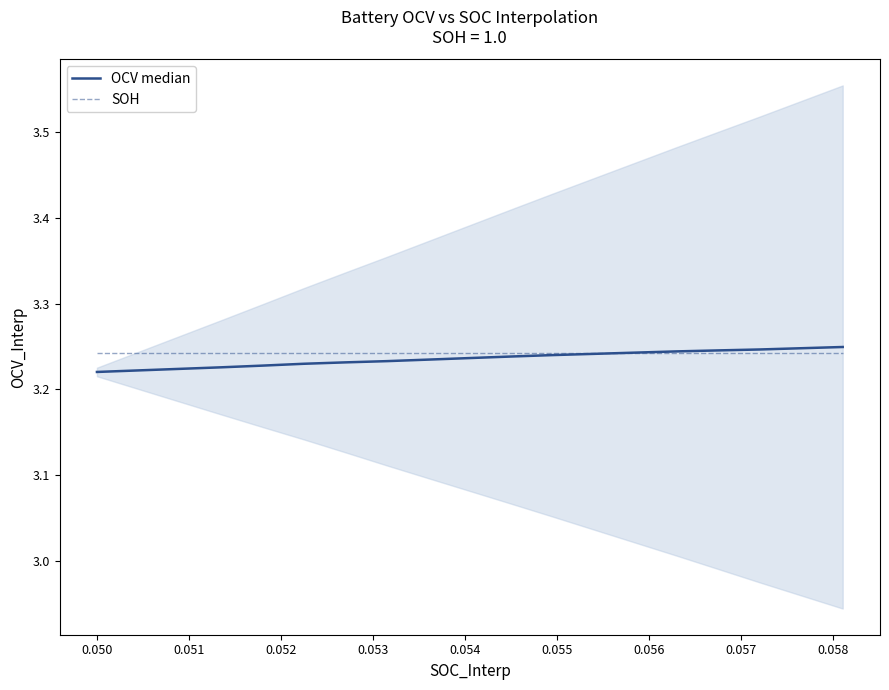

Reading left to right, list all the values displayed in this chart.

OCV median: 3.2	3.2	3.2	3.2	3.2	3.2	3.2	3.2	3.2	3.2	3.2	3.2	3.2	3.2	3.2	3.2	3.2	3.2	3.2
SOH: 3.2	3.2	3.2	3.2	3.2	3.2	3.2	3.2	3.2	3.2	3.2	3.2	3.2	3.2	3.2	3.2	3.2	3.2	3.2